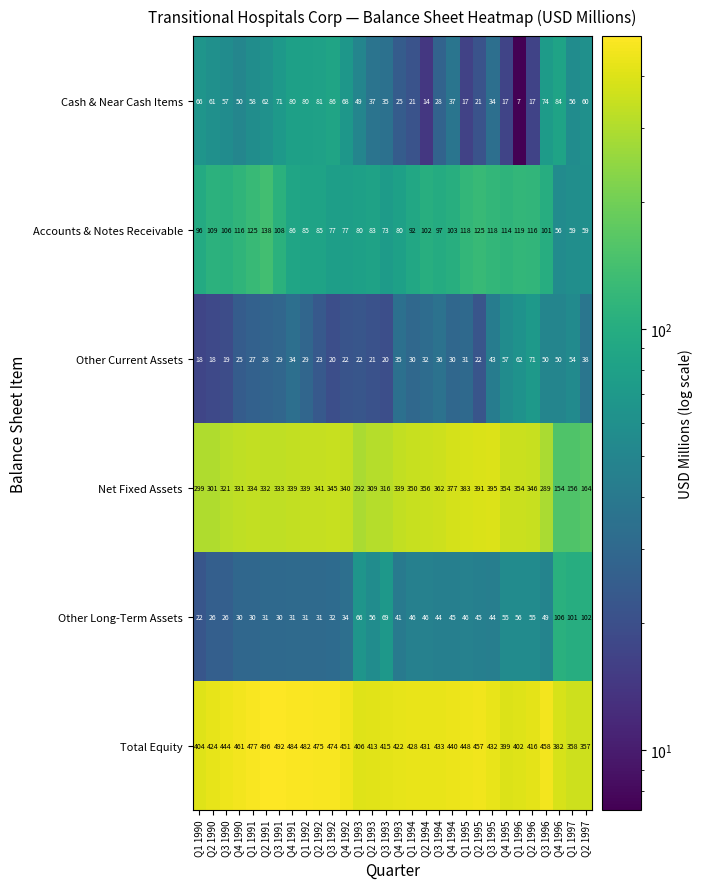

Rank the series by their maximum value, from lowest to highest.

Other Current Assets, Cash & Near Cash Items, Other Long-Term Assets, Accounts & Notes Receivable, Net Fixed Assets, Total Equity